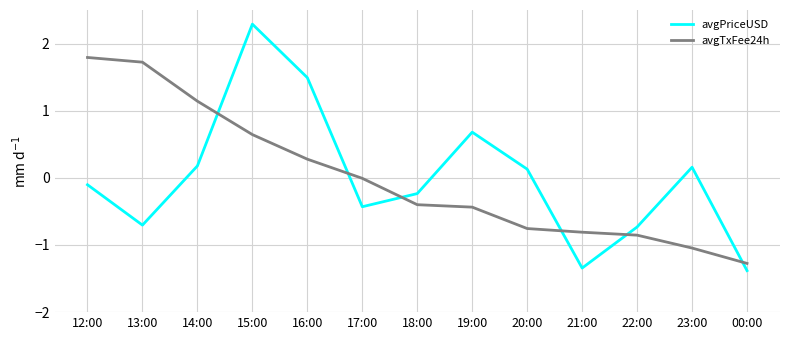

List the series in order of their peak value, lowest first.

avgTxFee24h, avgPriceUSD